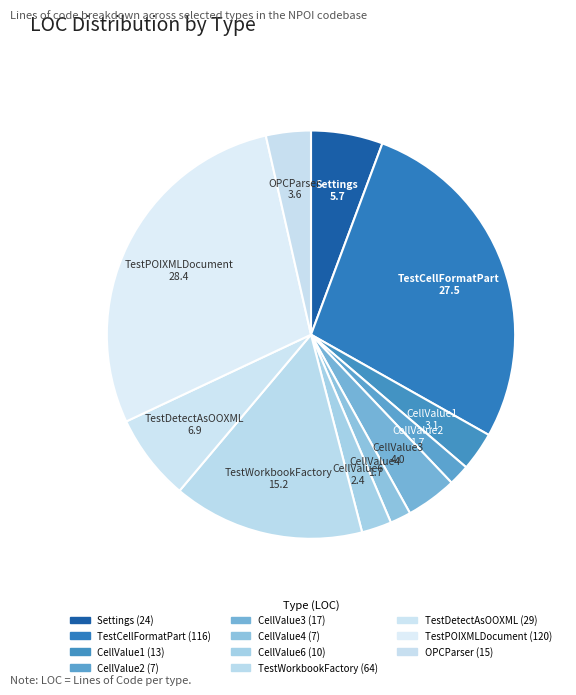

Does CellValue4 represent more than half of the total?

No